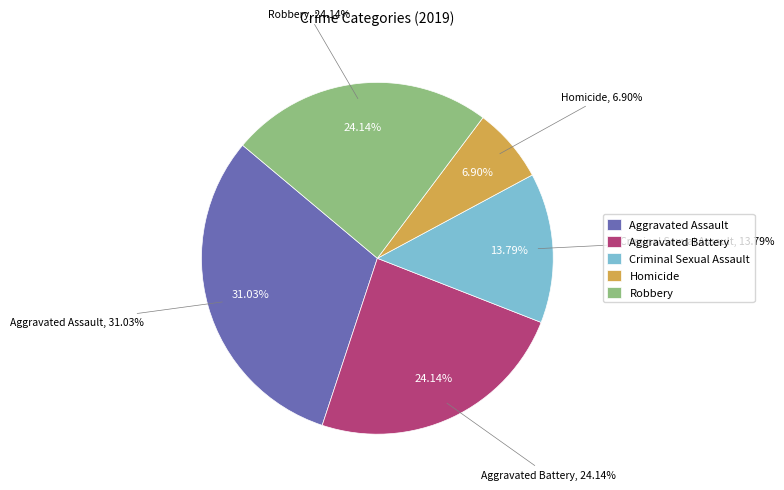

To the nearest percent, what is the combined percentage of Homicide and Aggravated Battery?

31%